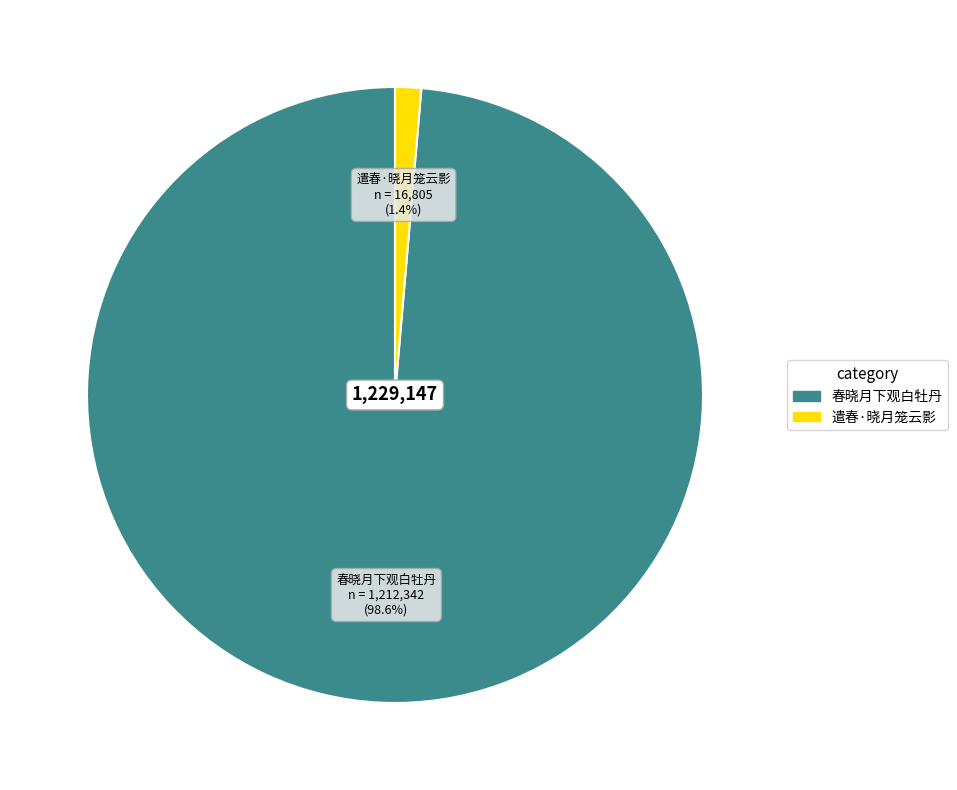

What percentage is the 春晓月下观白牡丹 slice, to the nearest percent?

99%